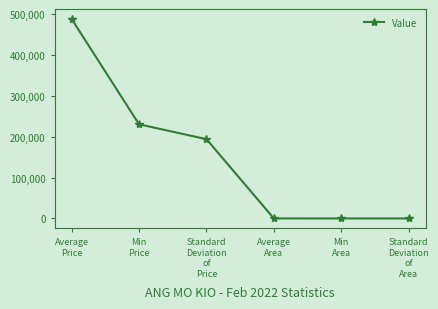

What is the sum of all values?

911007.5